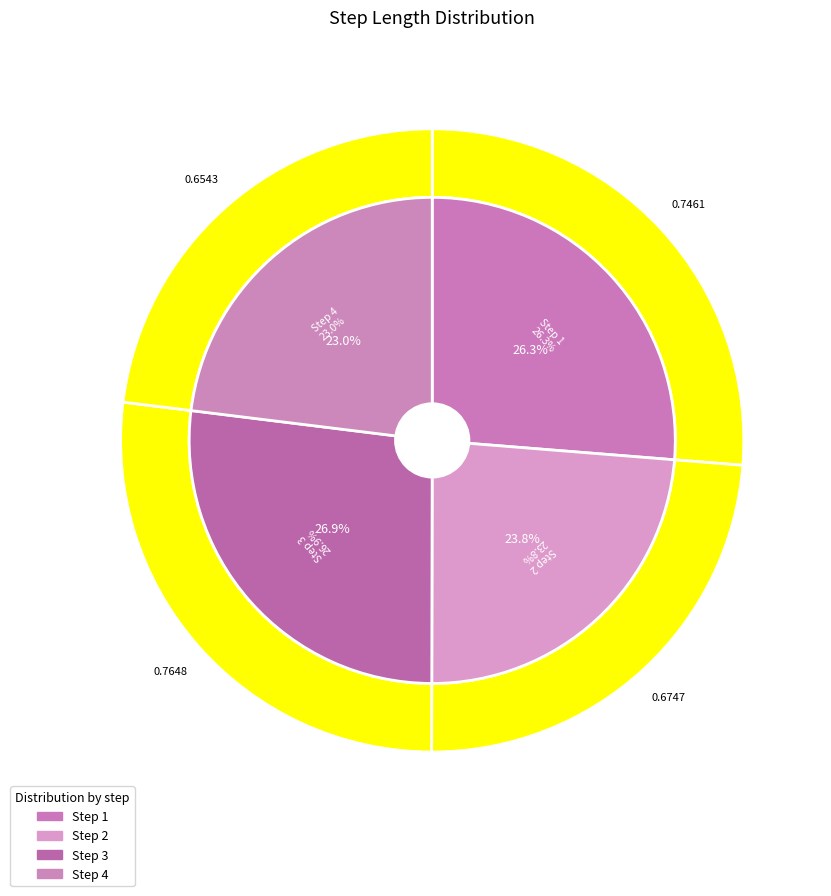

True or false: 3 accounts for 27% of the total.

True